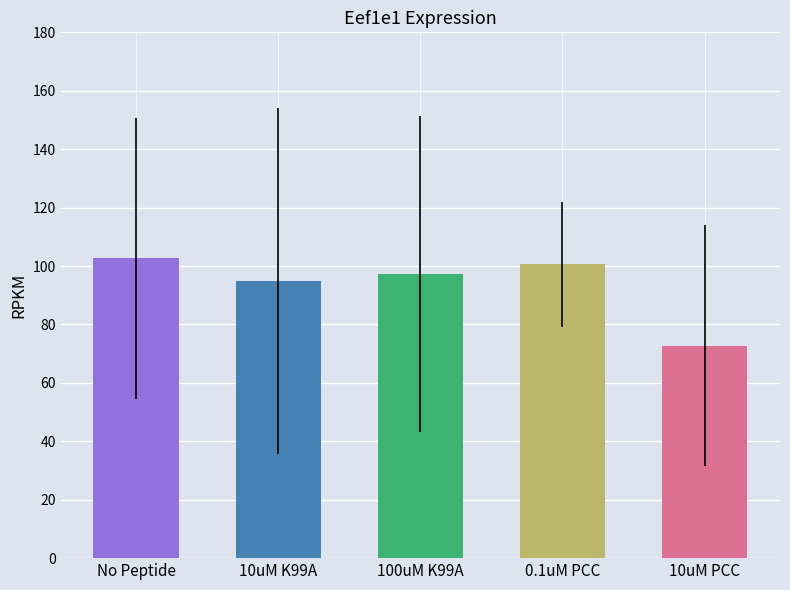

Where does the data first go above 97?

No Peptide